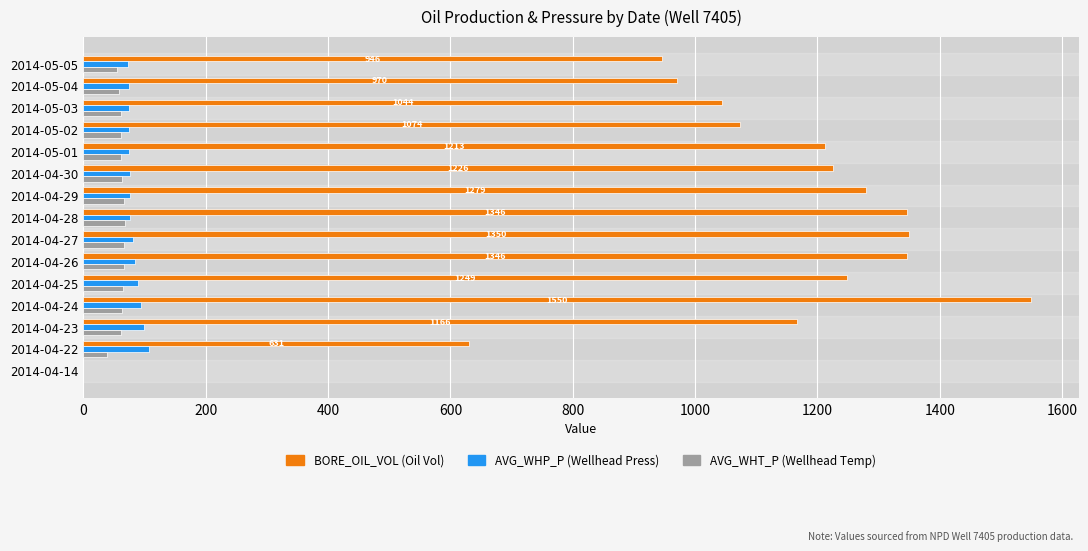

Which label corresponds to the largest value in the chart?

2014-04-24